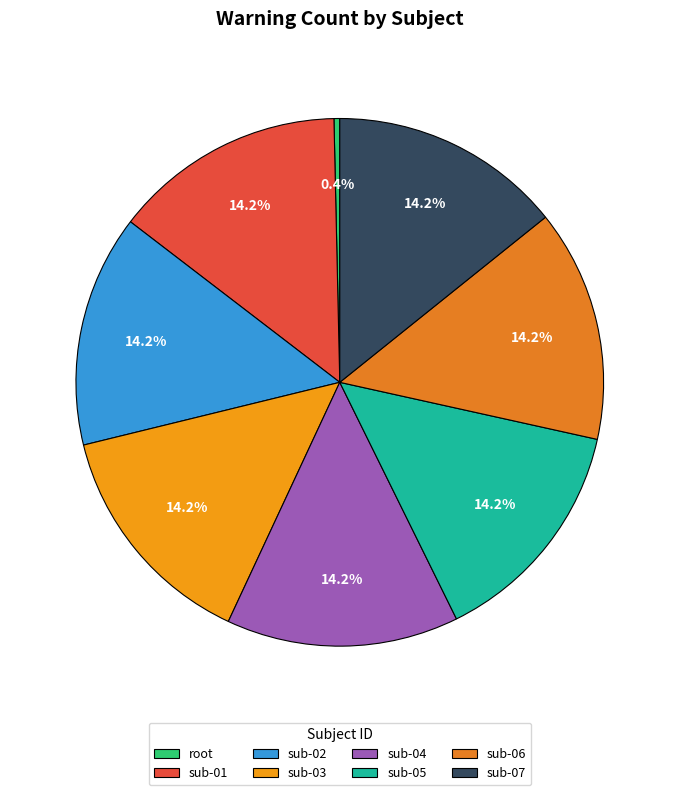

To the nearest percent, what portion does sub-02 represent?

14%